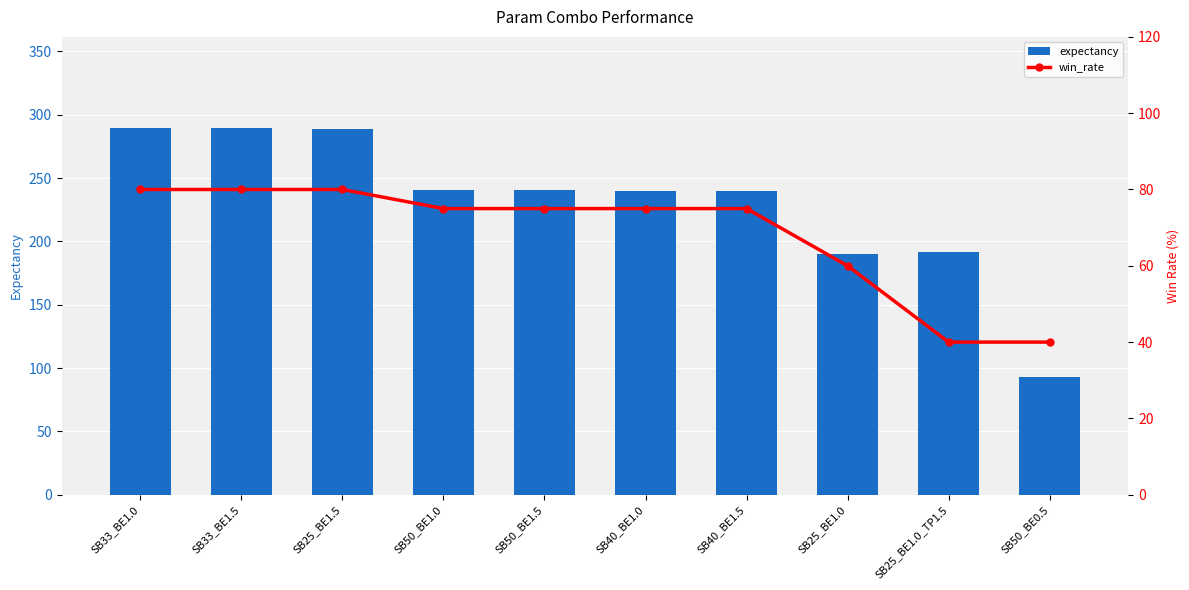

At which category is the sum across all series the highest?

SB33_BE1.0